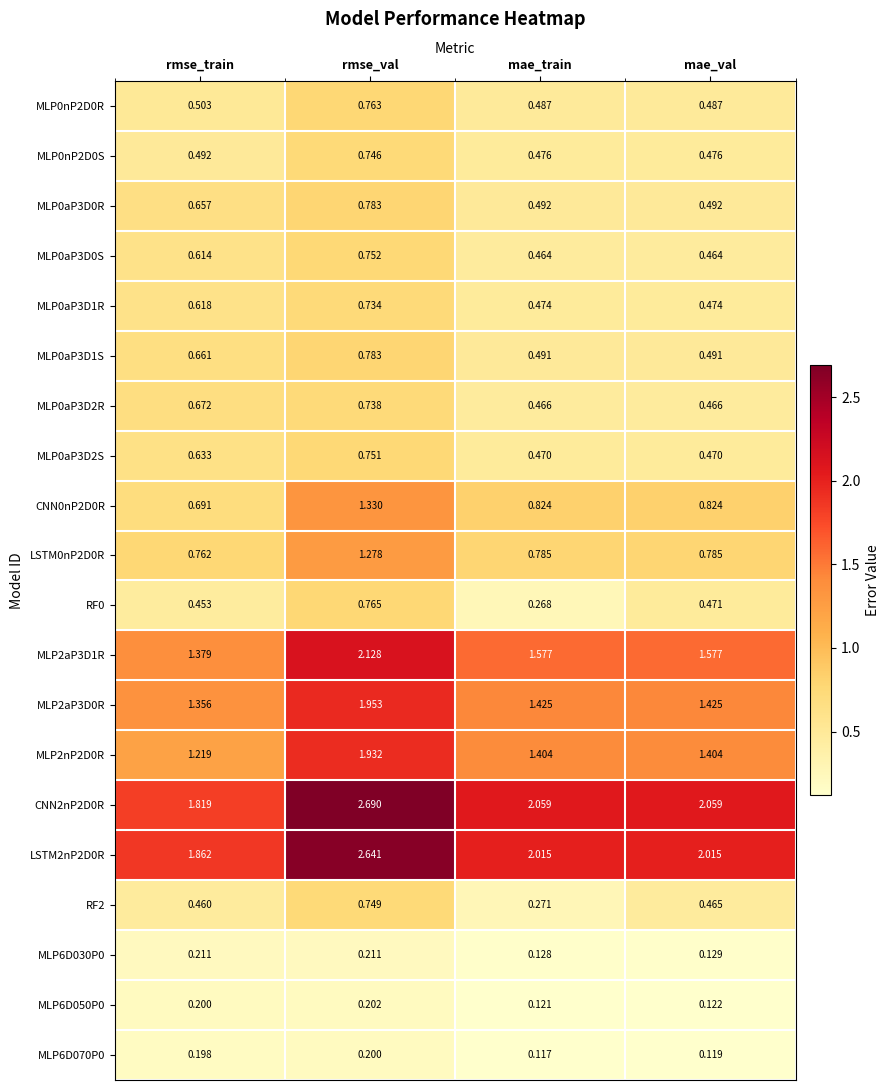

Which category has the lowest value across all series?

mae_train